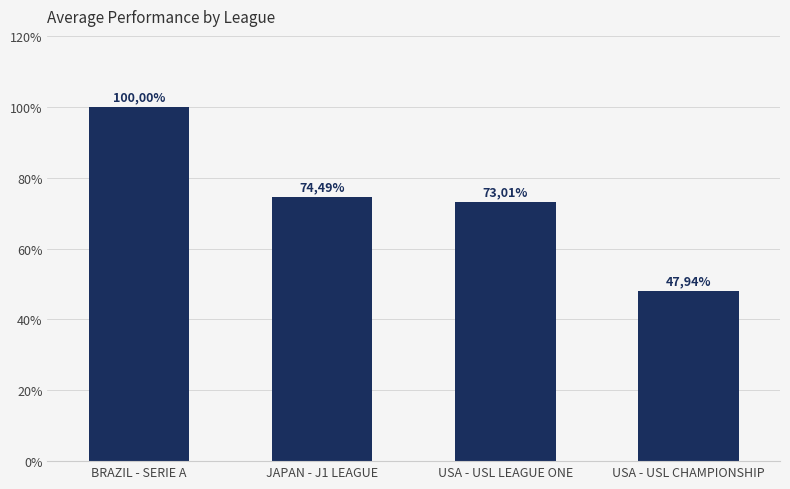

Between USA - USL LEAGUE ONE and BRAZIL - SERIE A, which is larger?

BRAZIL - SERIE A